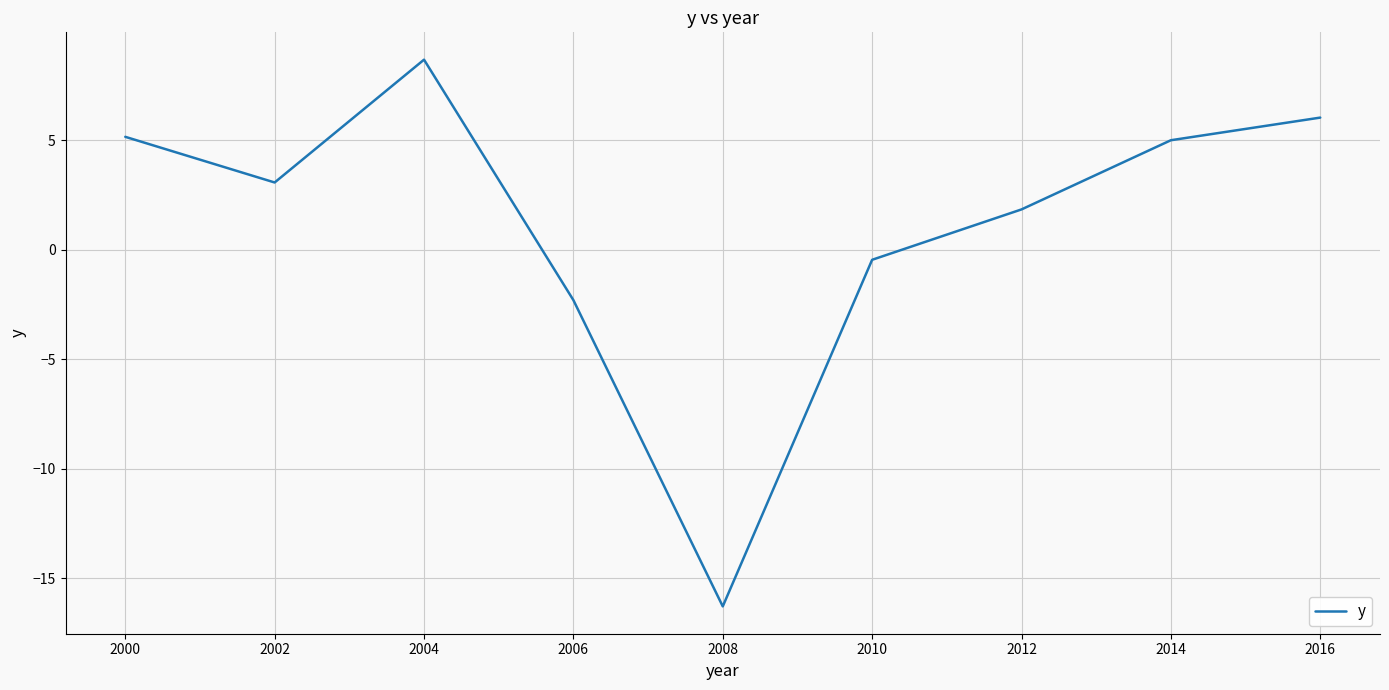

The value at 2002 is 5.6. True or false?

False